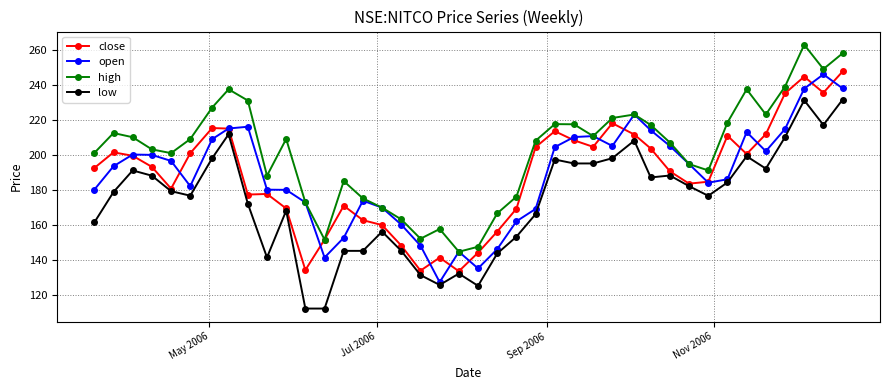

True or false: high and low intersect in this chart.

False